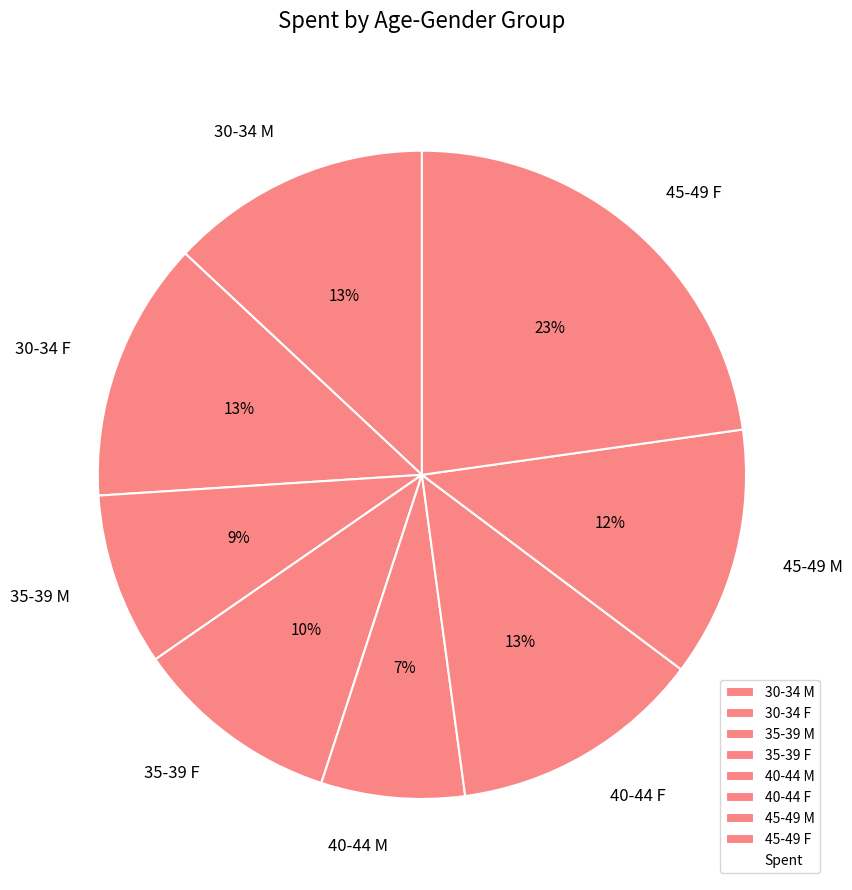

To the nearest percent, what is the difference between the 30-34 M and 40-44 M slice percentages?

6%